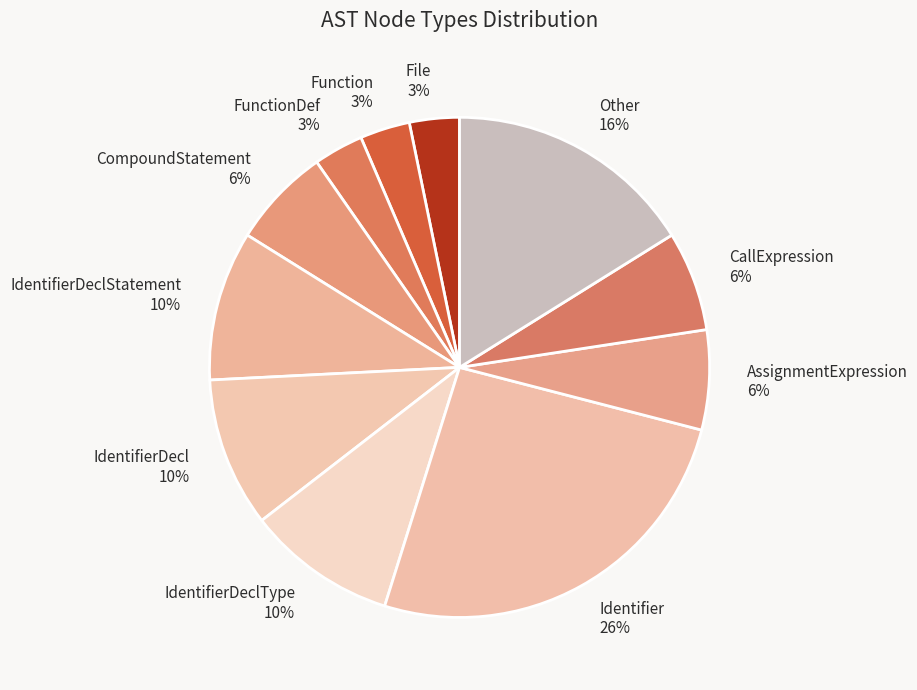

Does Identifier account for over 50% of the chart?

No